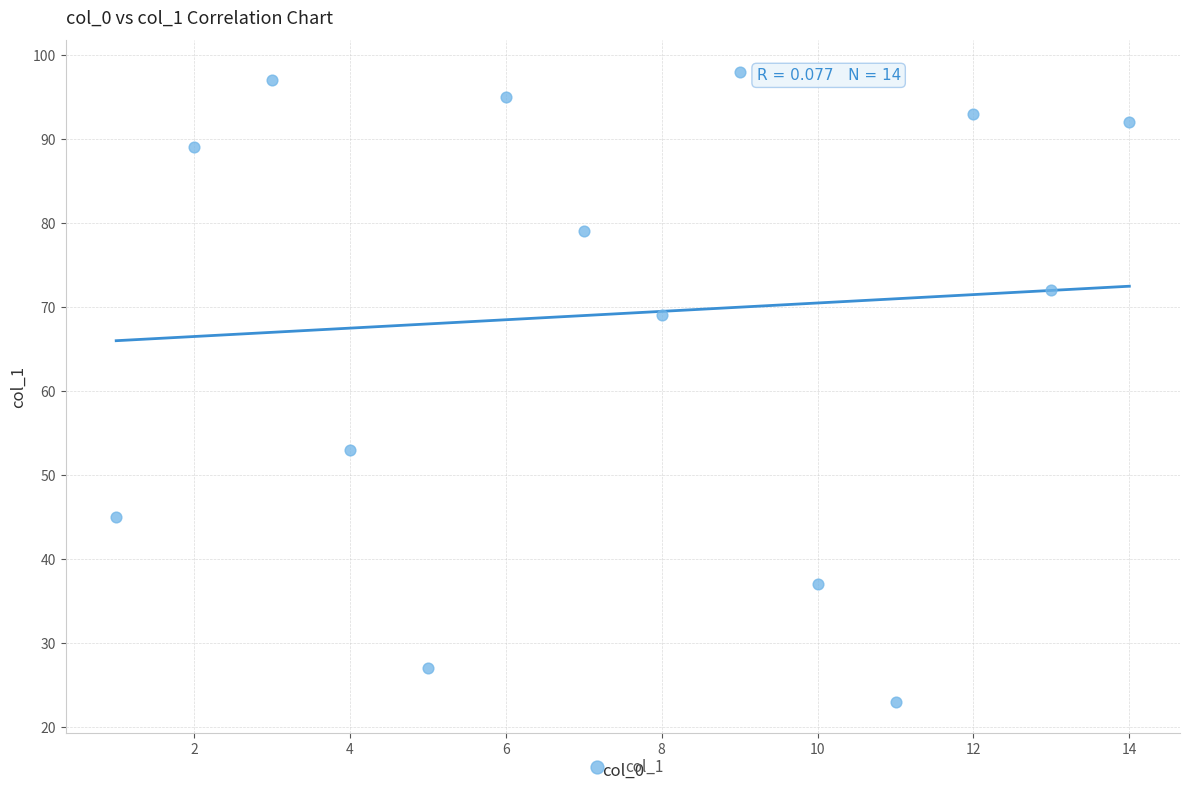

What Y value in the scatter plot is closest to 60?

53